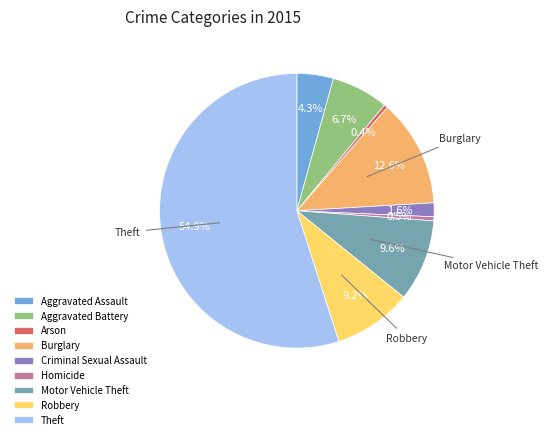

Which category accounts for the majority?

Theft